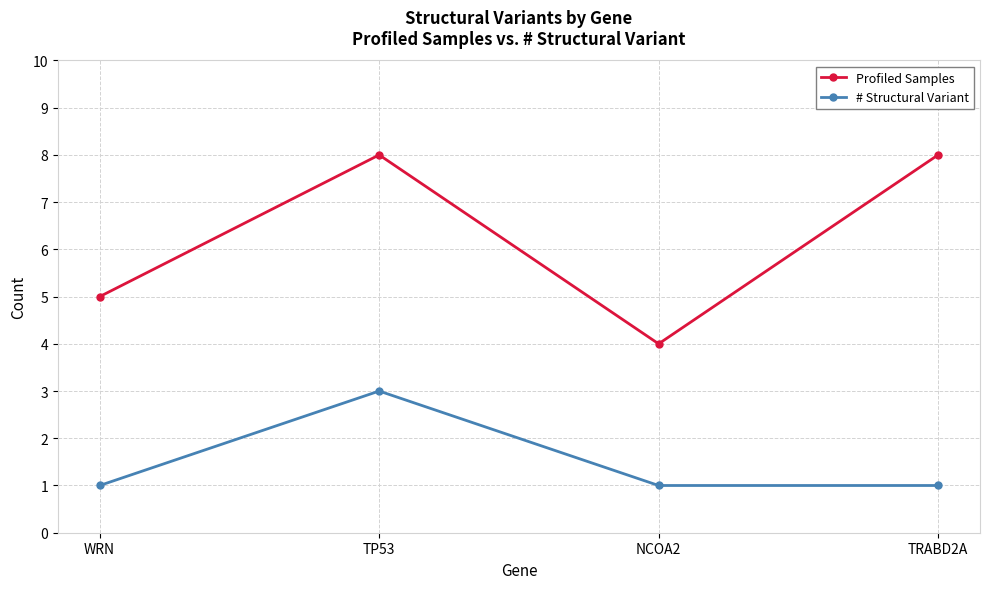

Count the # Structural Variant values in the range 1 to 3.

4